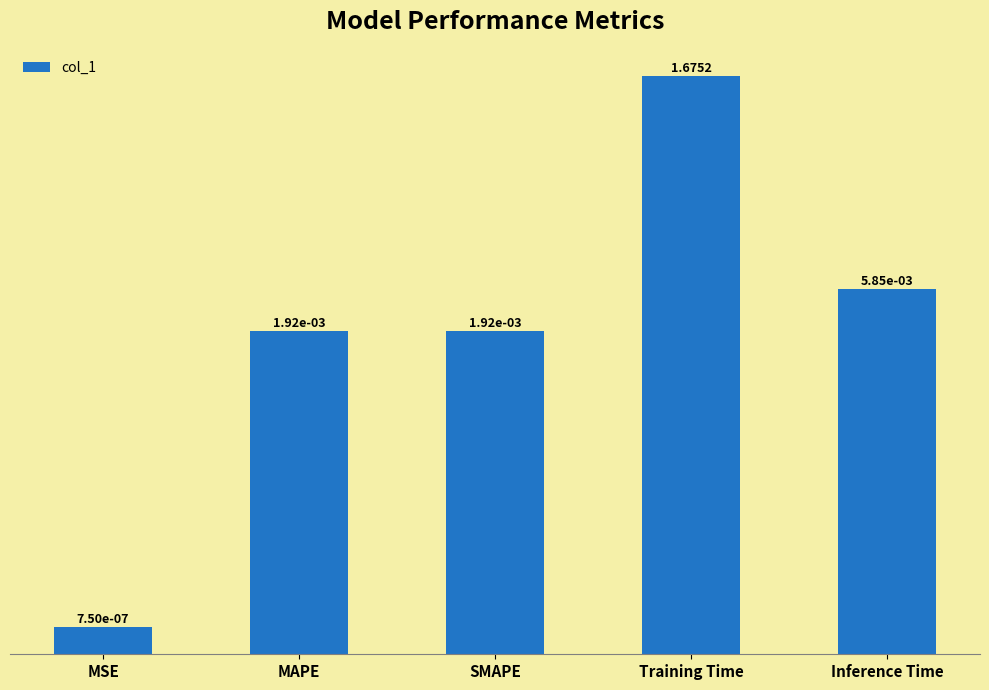

What is the maximum value shown in the chart?

1.7